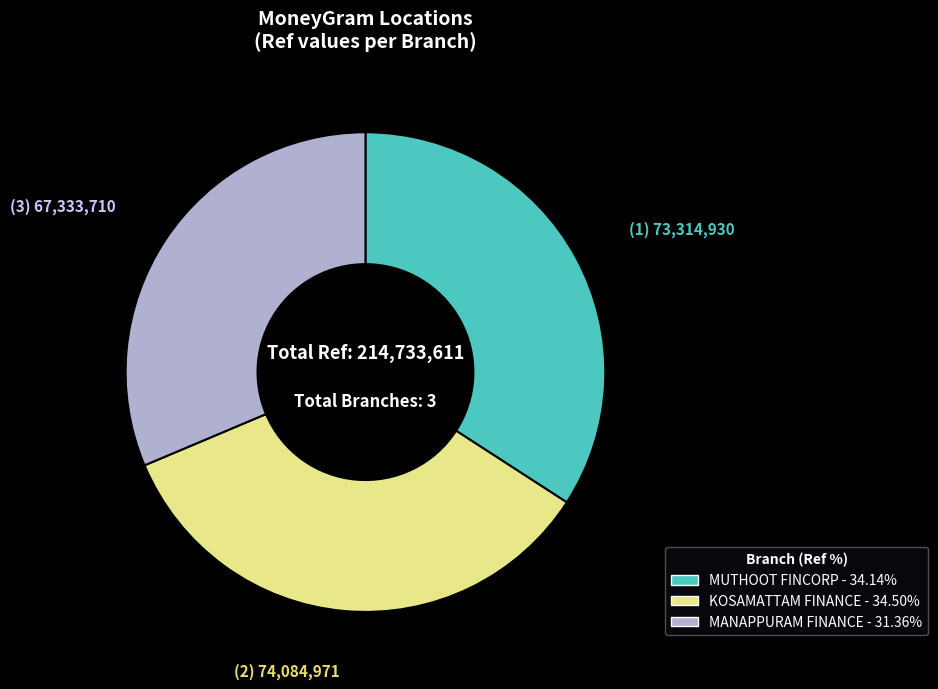

Does any single category account for the majority?

No